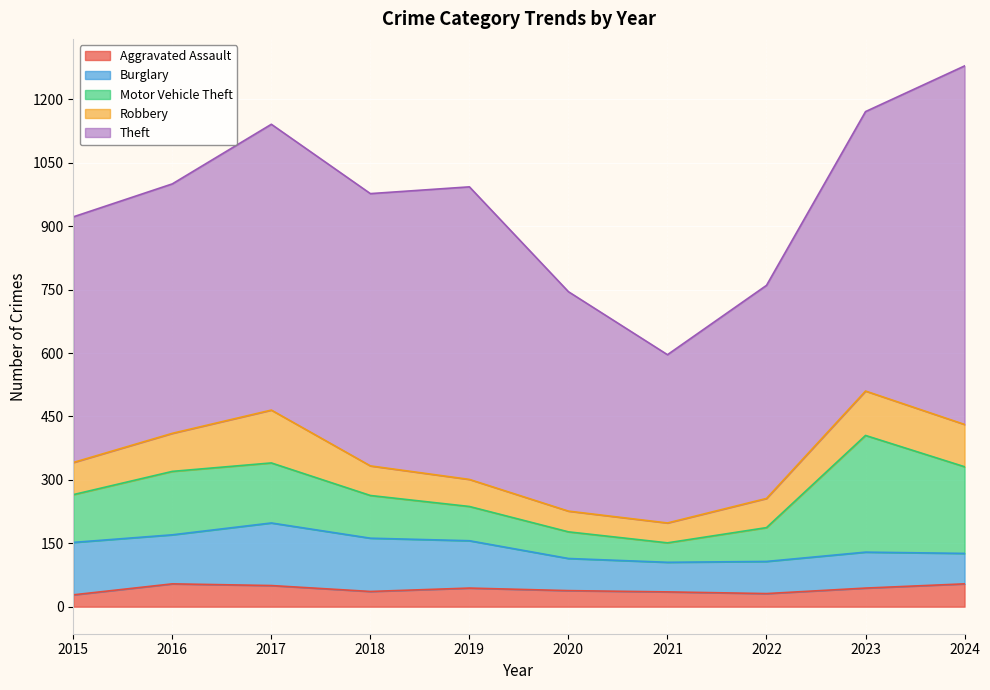

At which label is Aggravated Assault closest to 41?

2019